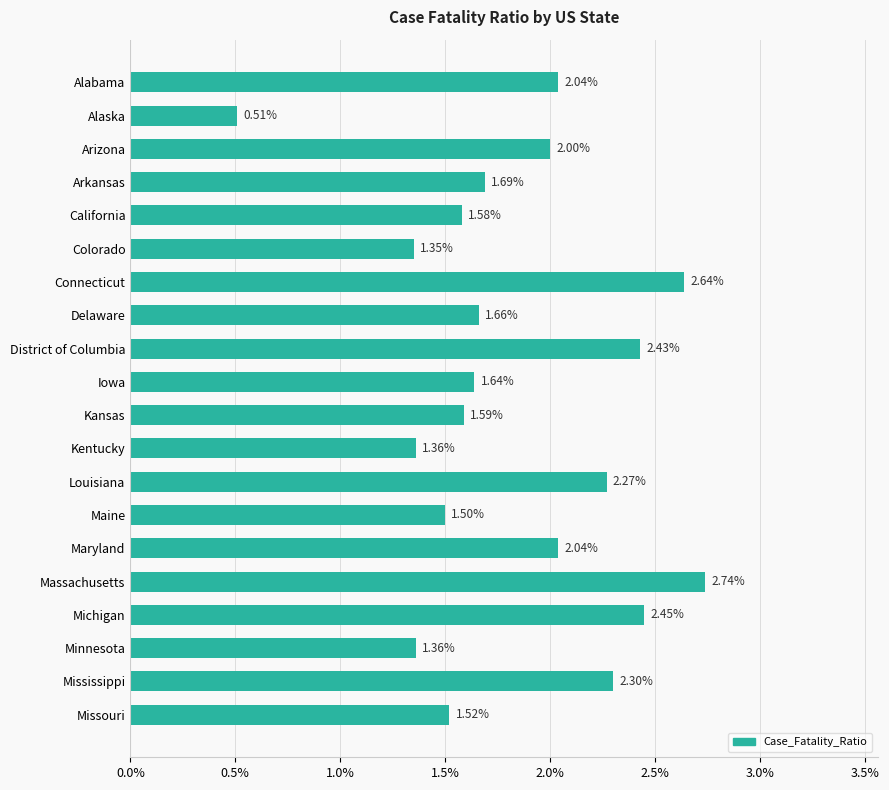

What is the label of the 1st bar from the top?

Alabama